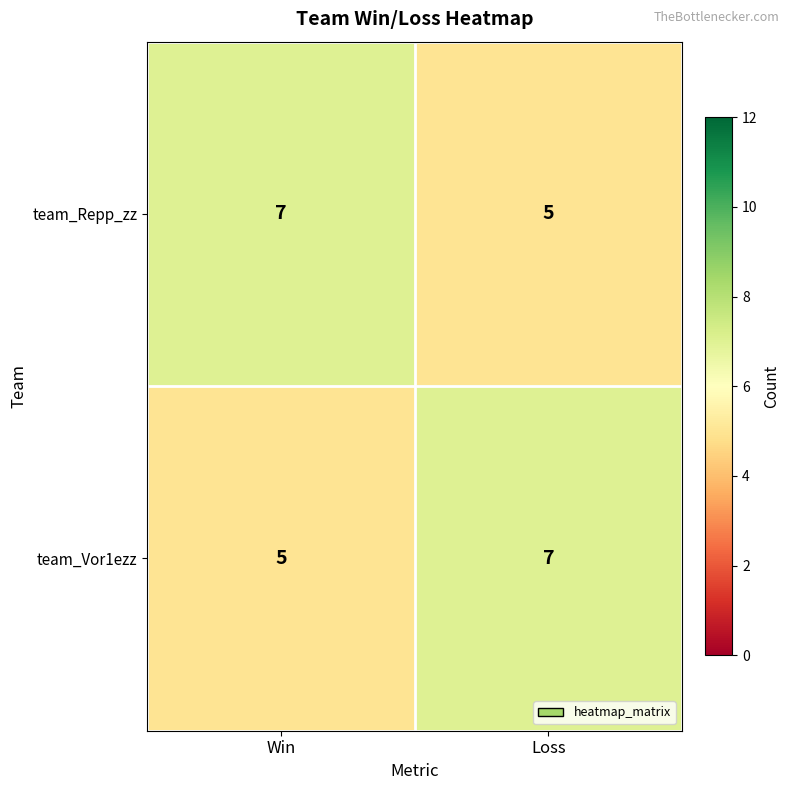

What is the greatest value displayed?

7